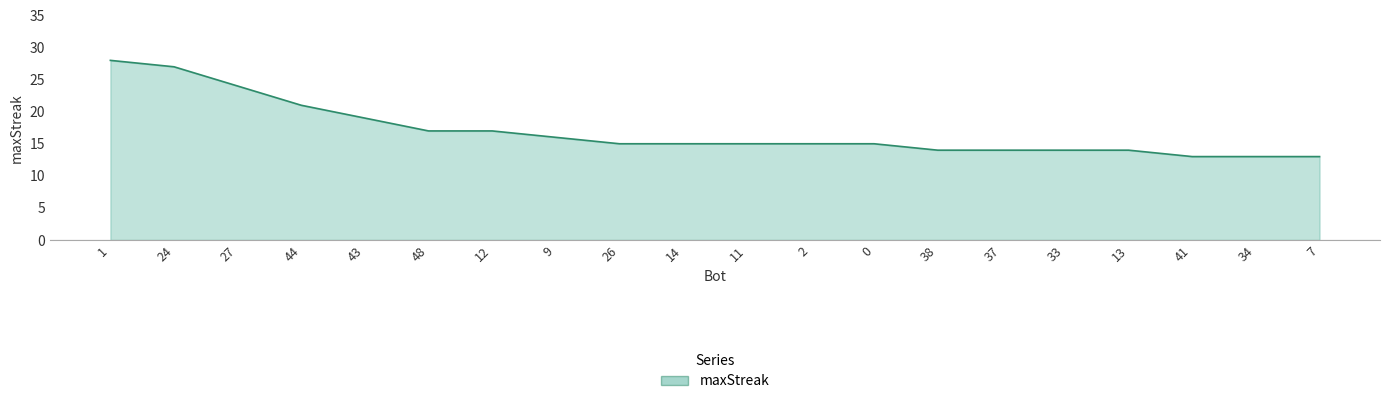

What is the greatest value displayed?

28